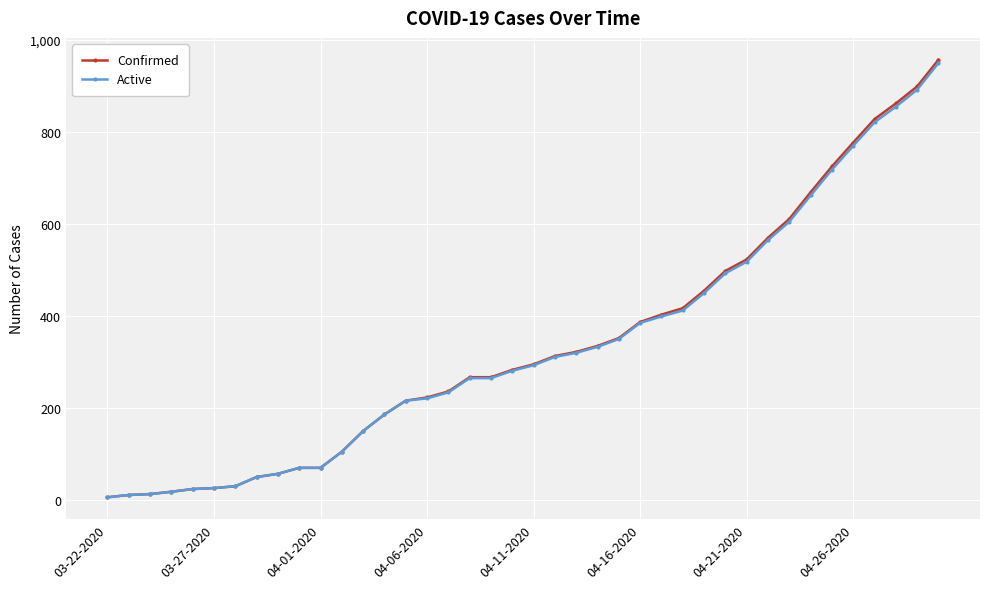

What is the maximum value shown in the chart?

957